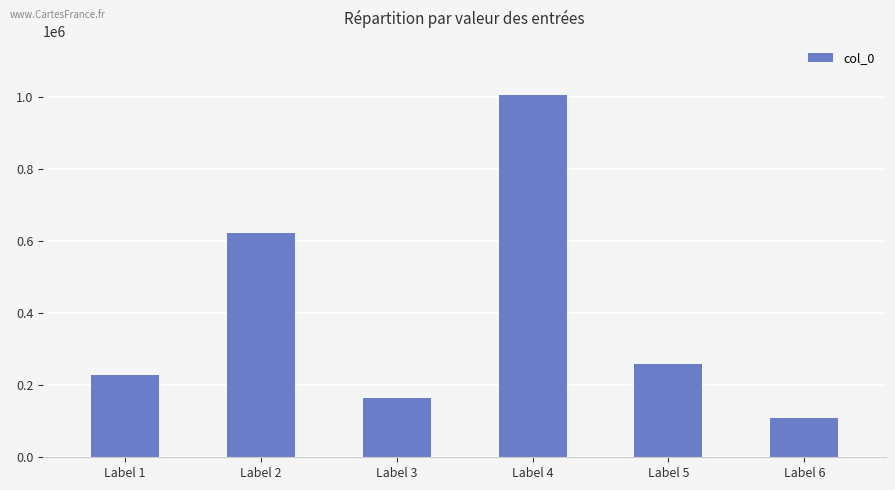

What is the difference between the maximum and minimum values?

895788